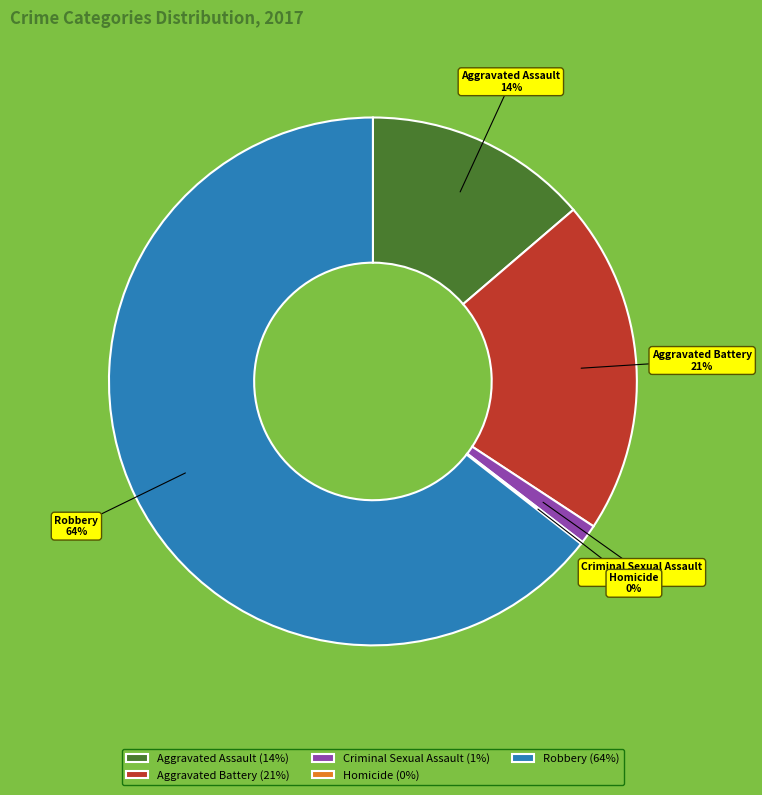

Is the sum of Aggravated Assault and Criminal Sexual Assault greater than half?

No